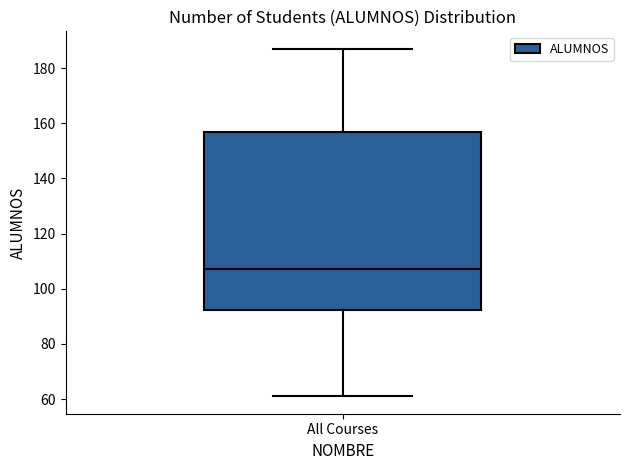

Where is the upper edge of the box for All Courses on the y-axis? The values are not printed on the chart, so give them approximately, as read against the axis.

156